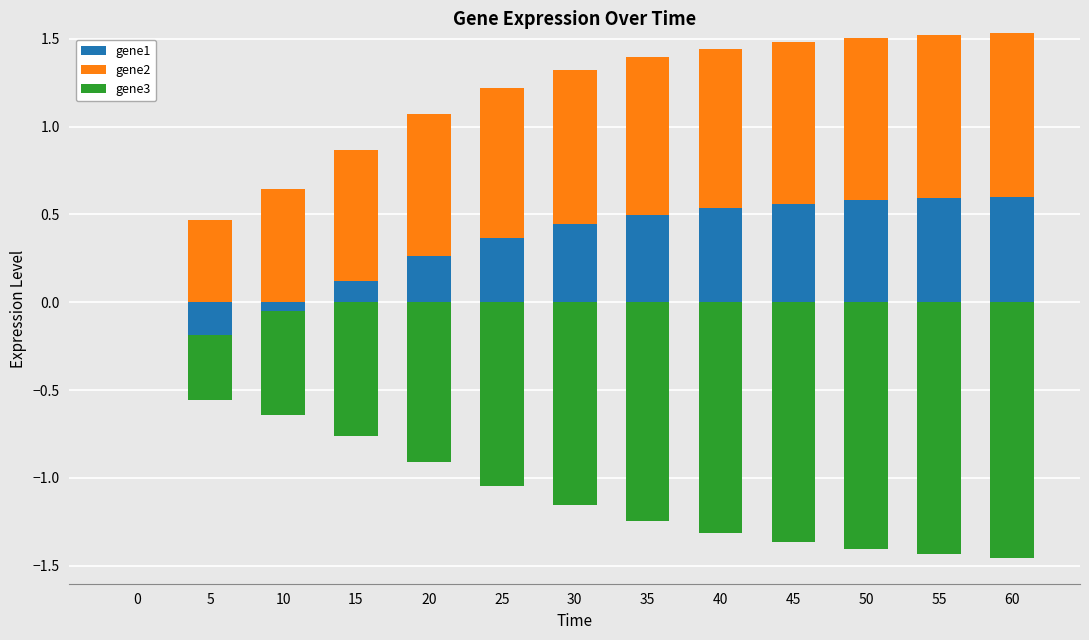

Between 10 and 20, which series saw the biggest shift?

gene1